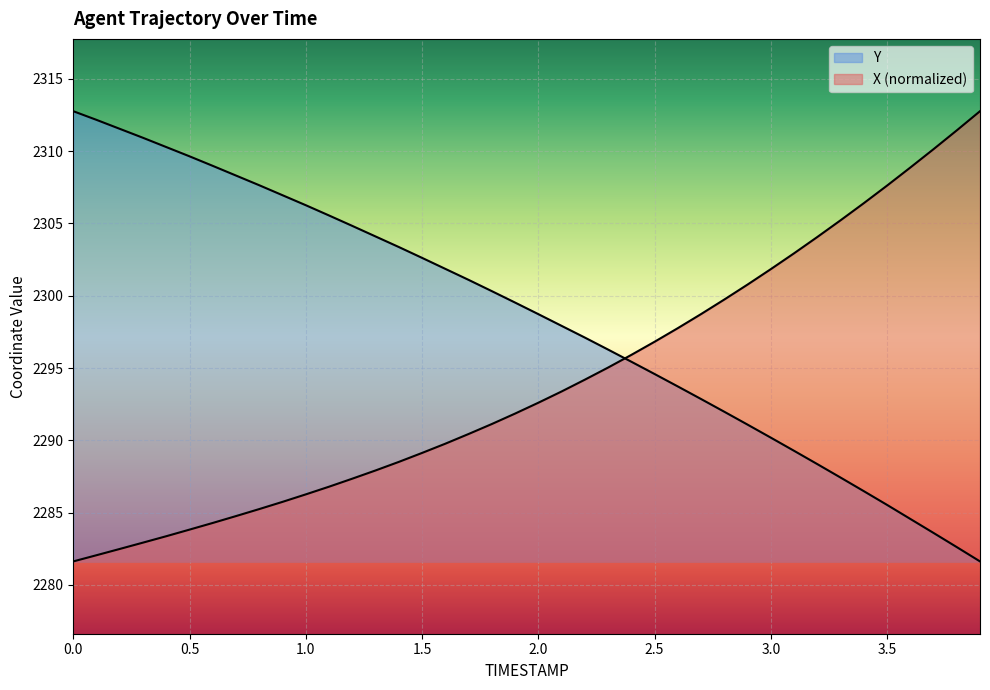

What is the maximum value for X?

2312.8